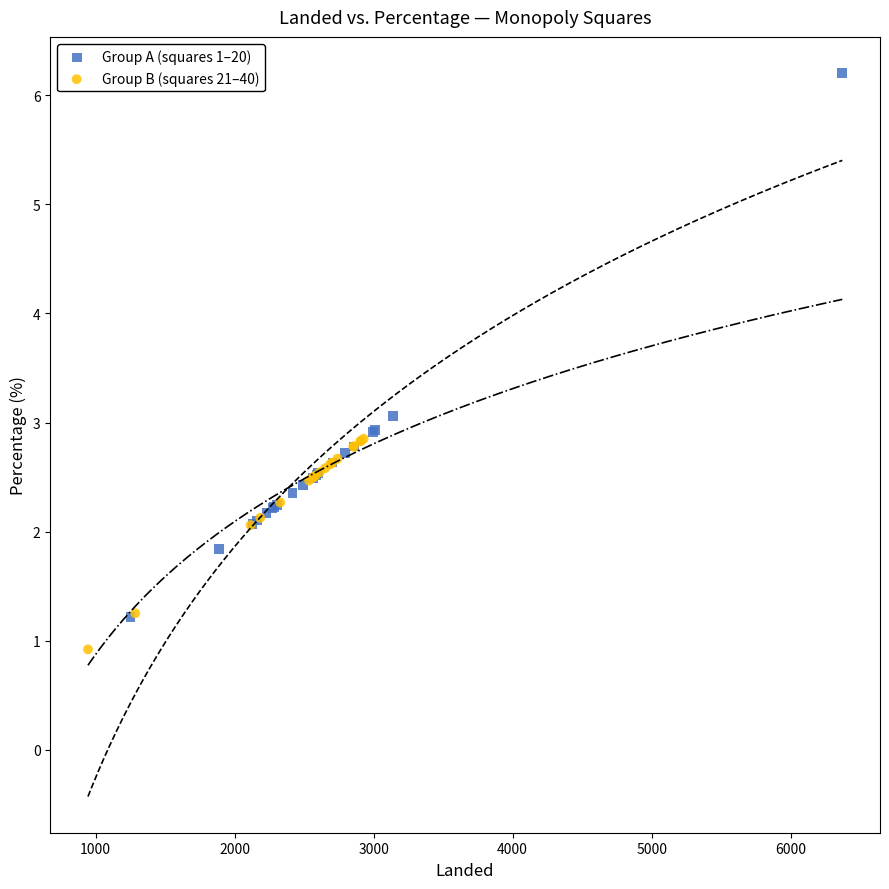

Which series has the widest spread of Y values?

Group A (squares 1–20)